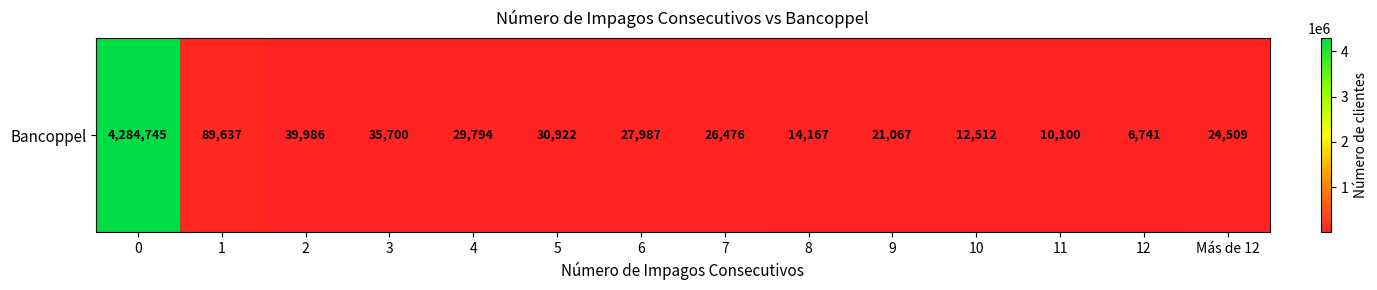

The chart shows a value of 89637 at 1. True or false?

True